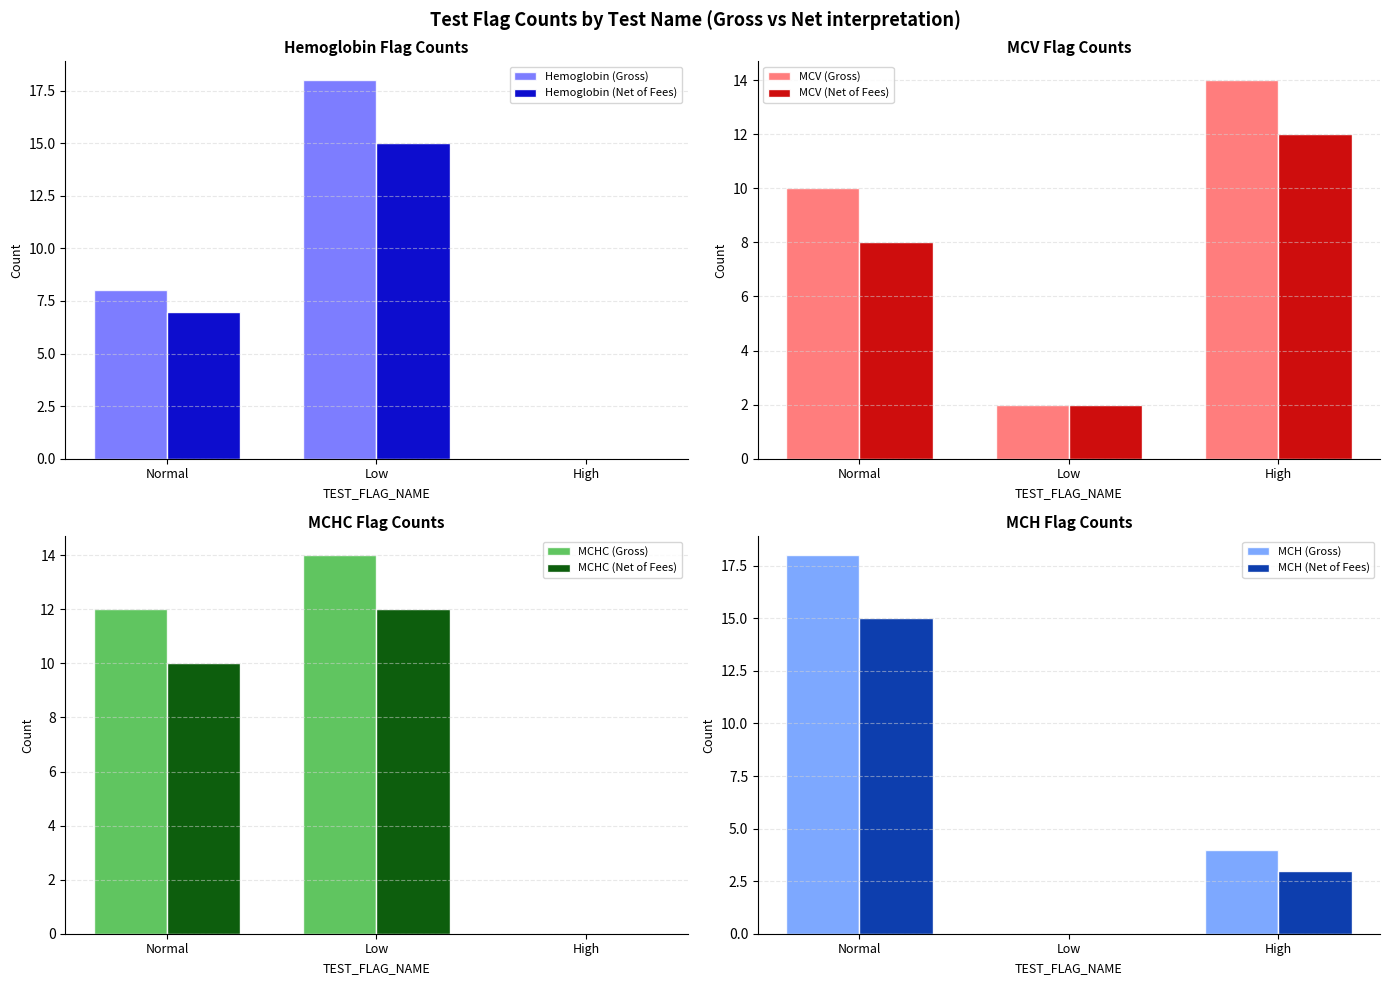

At which label does the data first exceed 38?

Normal